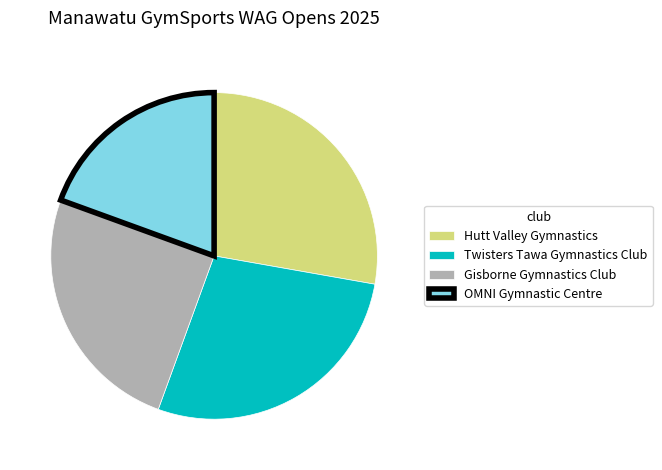

What is the smallest slice in the pie chart?

OMNI Gymnastic Centre